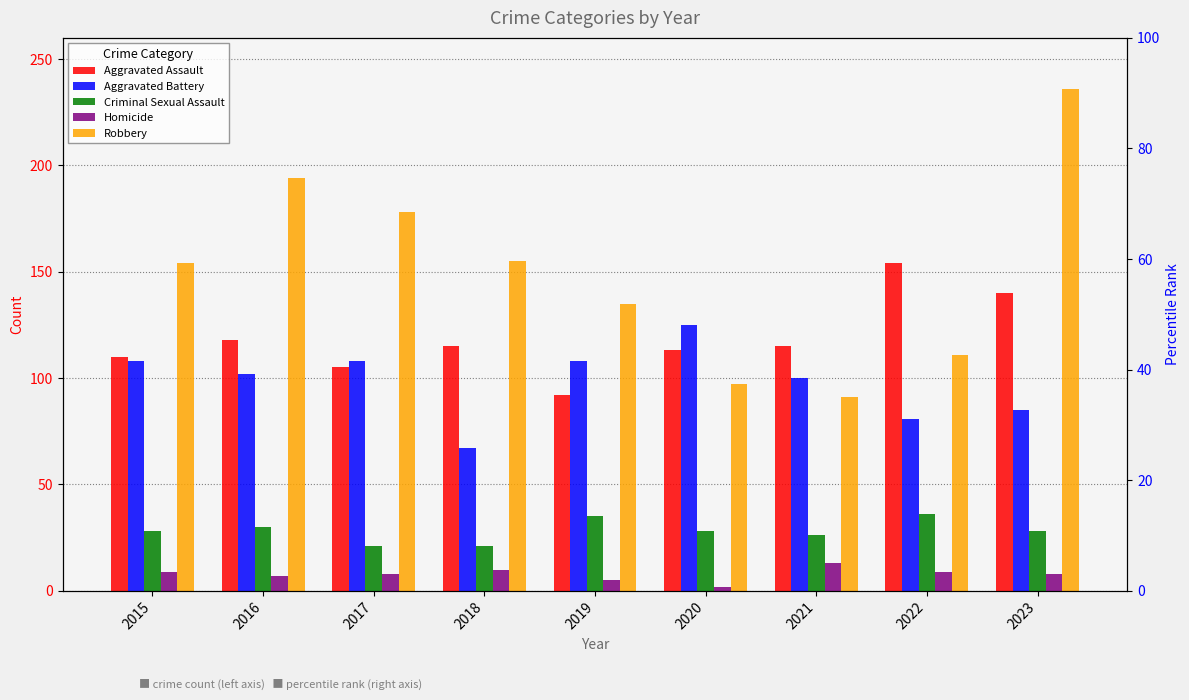

The Homicide series shows 5 at 2019. True or false?

True